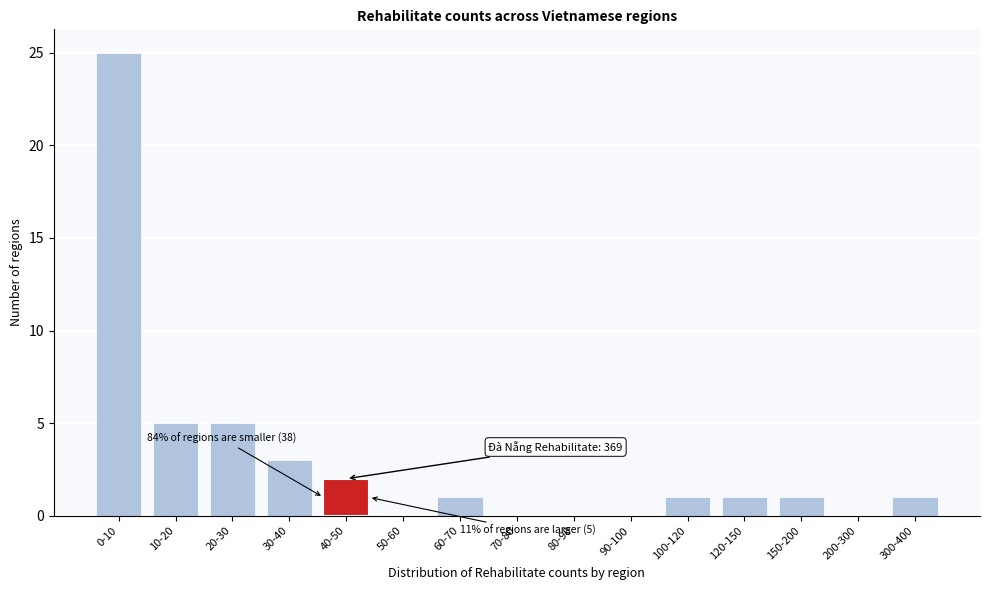

Reading left to right, list all the values displayed in this chart.

0-10=25	10-20=5	20-30=5	30-40=3	40-50=2	50-60=0	60-70=1	70-80=0	80-90=0	90-100=0	100-120=1	120-150=1	150-200=1	200-300=0	300-400=1